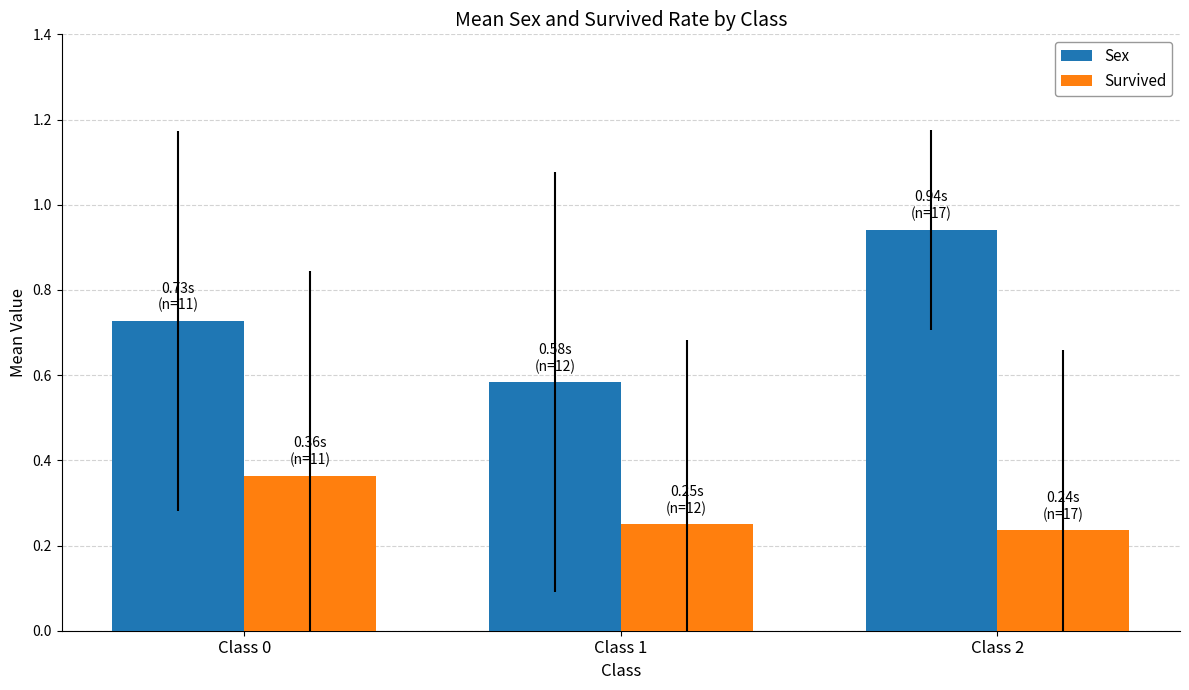

What is the total value across all series at Class 1?

0.8